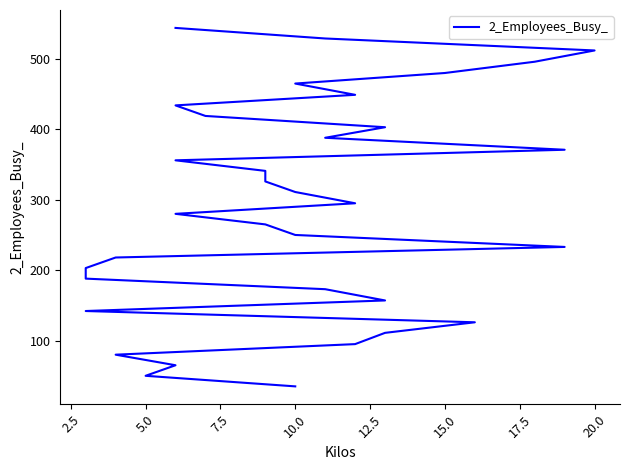

True or false: there are more than 1 points higher than both neighbors.

False